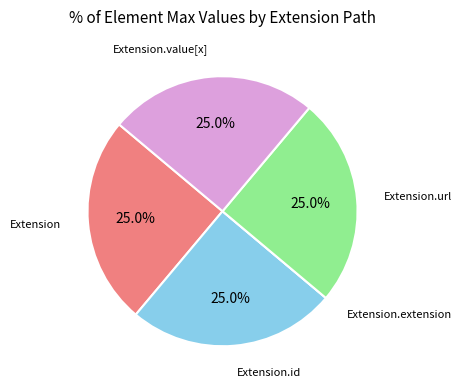

Is there any slice that represents more than half of the pie?

No